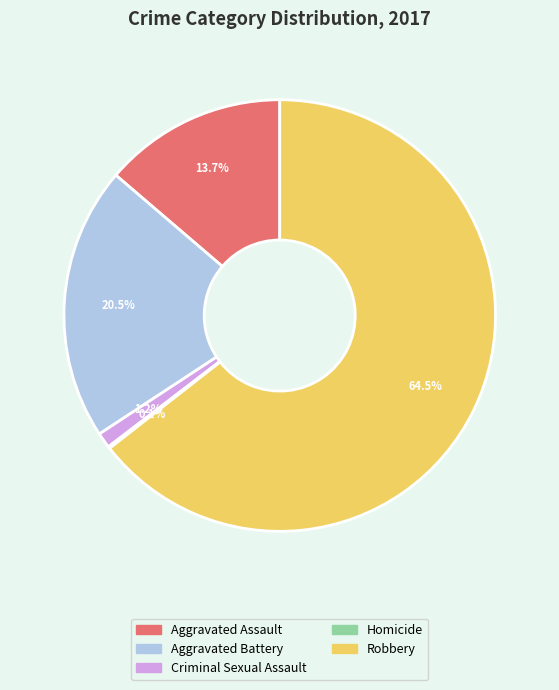

Do Criminal Sexual Assault and Aggravated Battery together represent more than half of the pie?

No